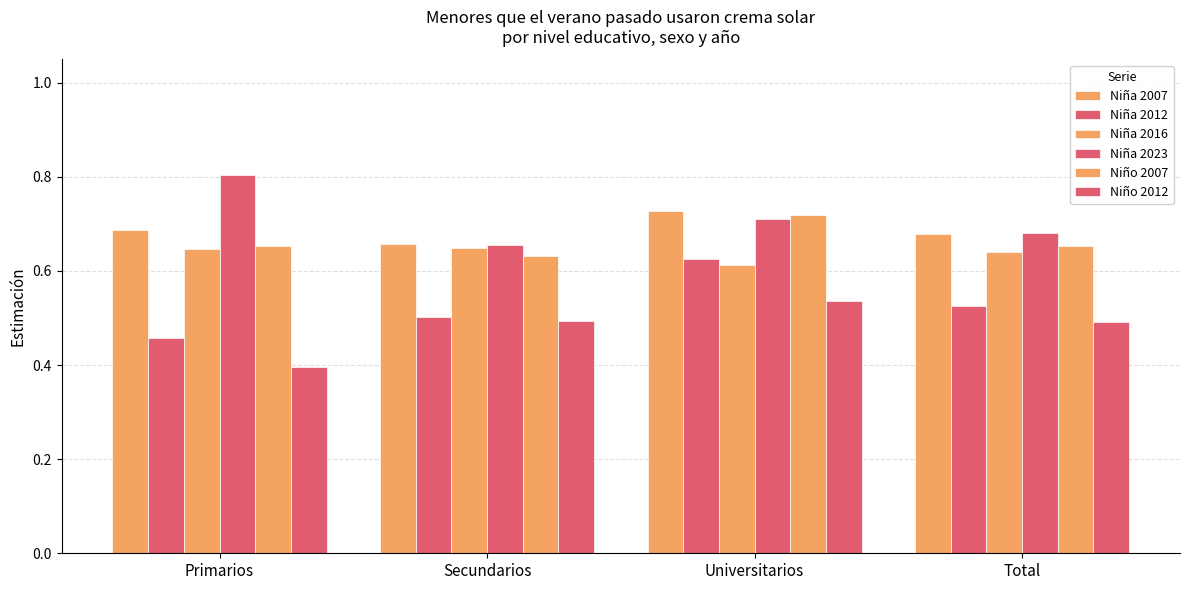

How many bars are there in total?

24